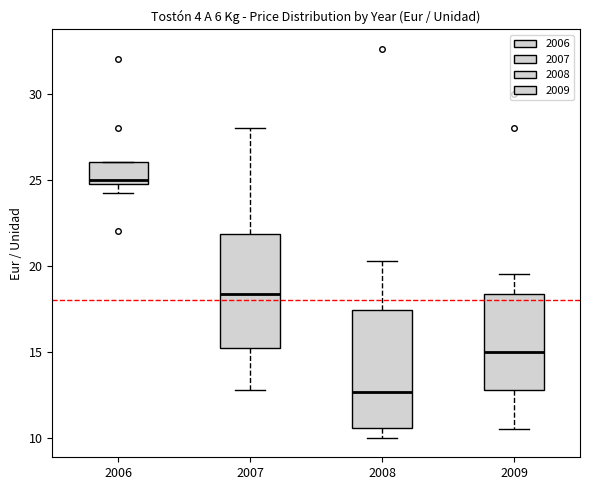

Where does the lower whisker of the box at x = 2007 end on the y-axis? The values are not printed on the chart, so give them approximately, as read against the axis.

13.0